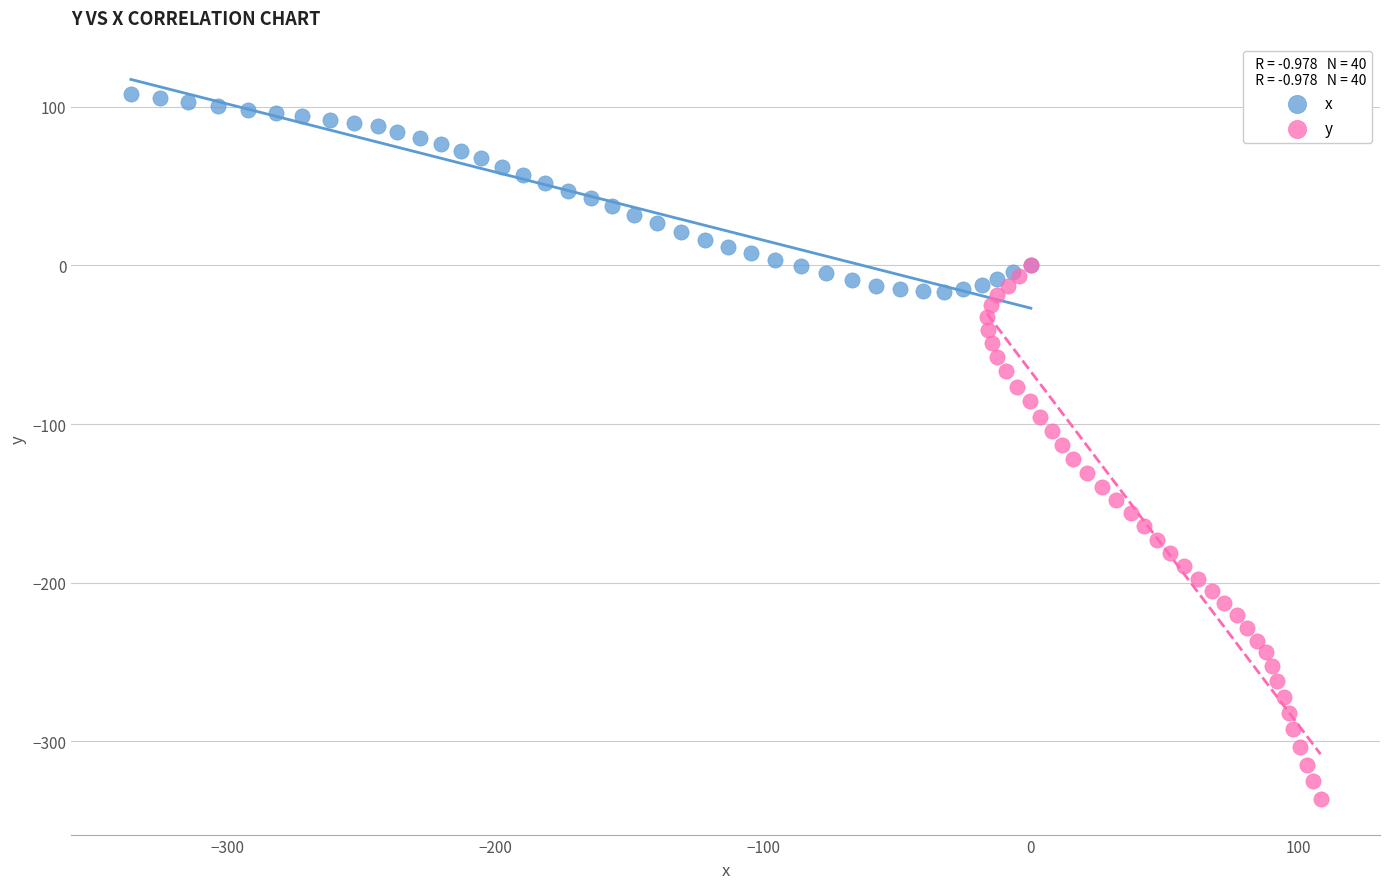

Which series contains the highest Y value?

x